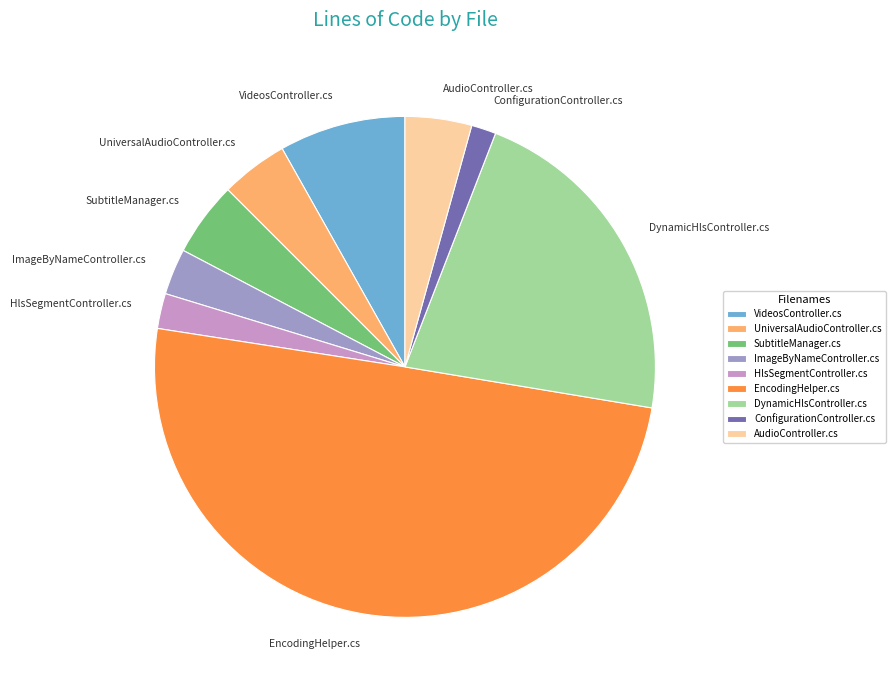

Between SubtitleManager.cs and DynamicHlsController.cs, which is larger?

DynamicHlsController.cs